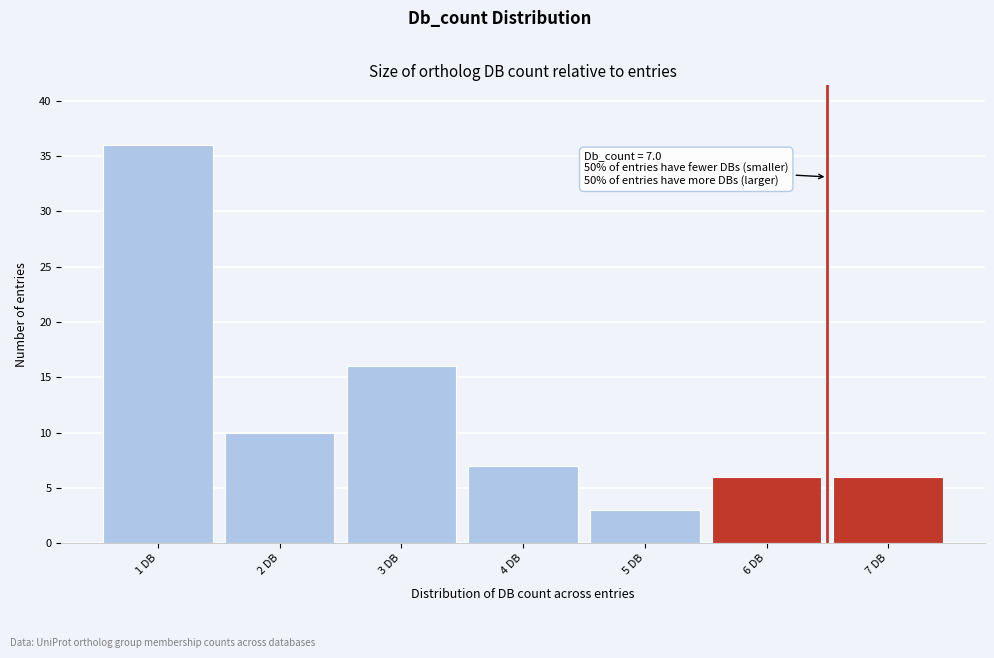

Reading right to left, extract all data points from this chart.

7 DB=6	6 DB=6	5 DB=3	4 DB=7	3 DB=16	2 DB=10	1 DB=36